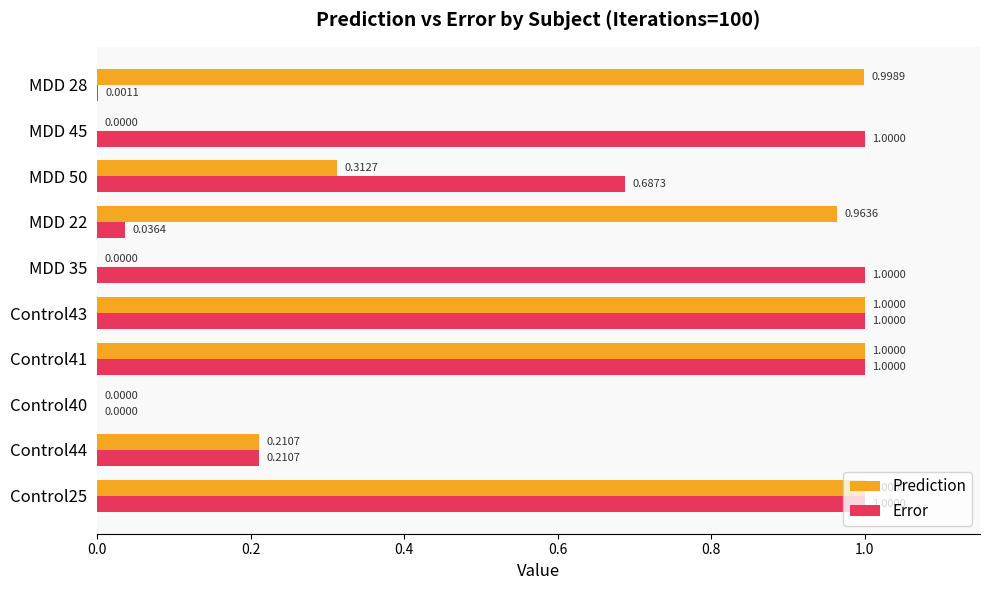

What is the sum of all Prediction values?

5.5